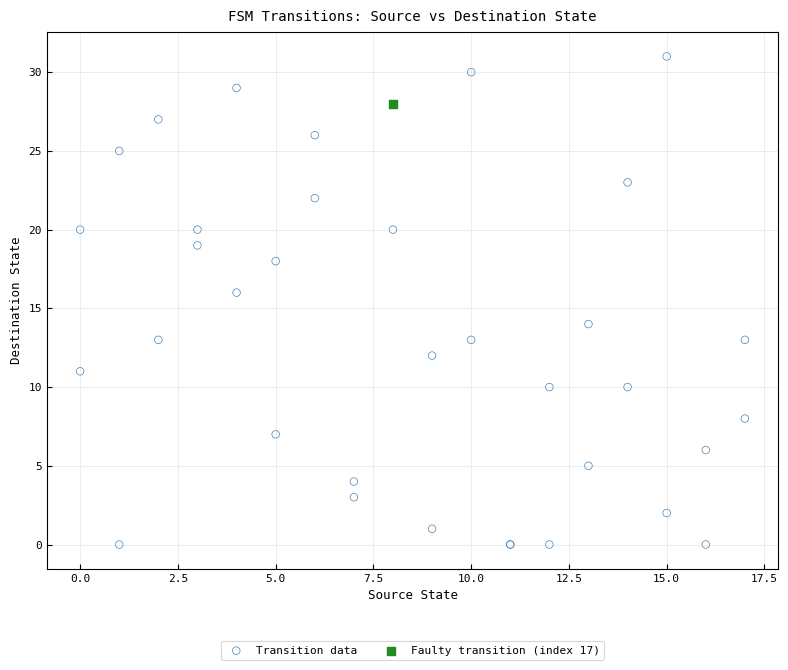

What are all the series names shown in the legend?

Transition data, Faulty transition (index 17)